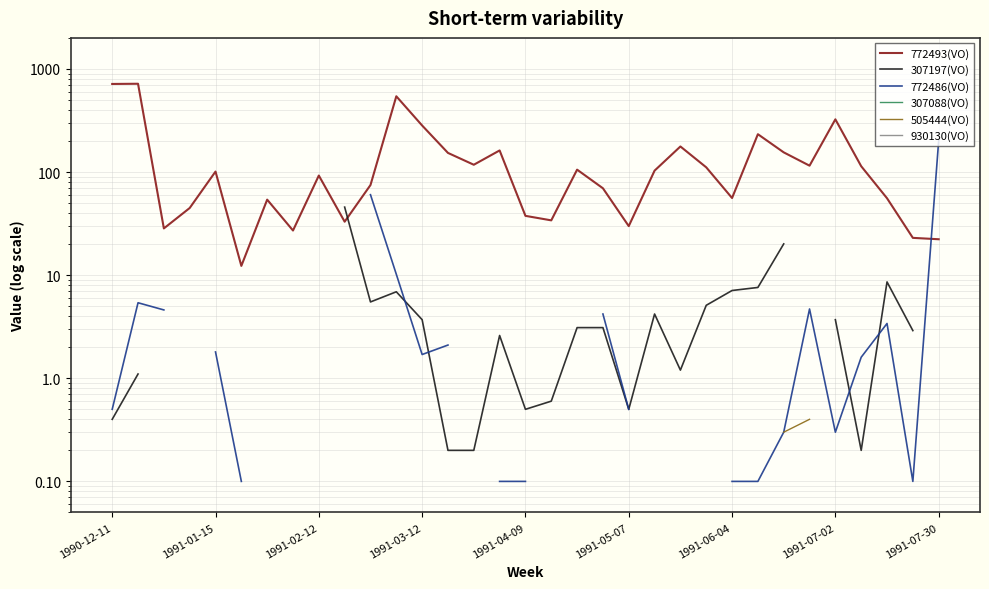

Which category has the highest value in the 505444(VO) series?

1990-12-11